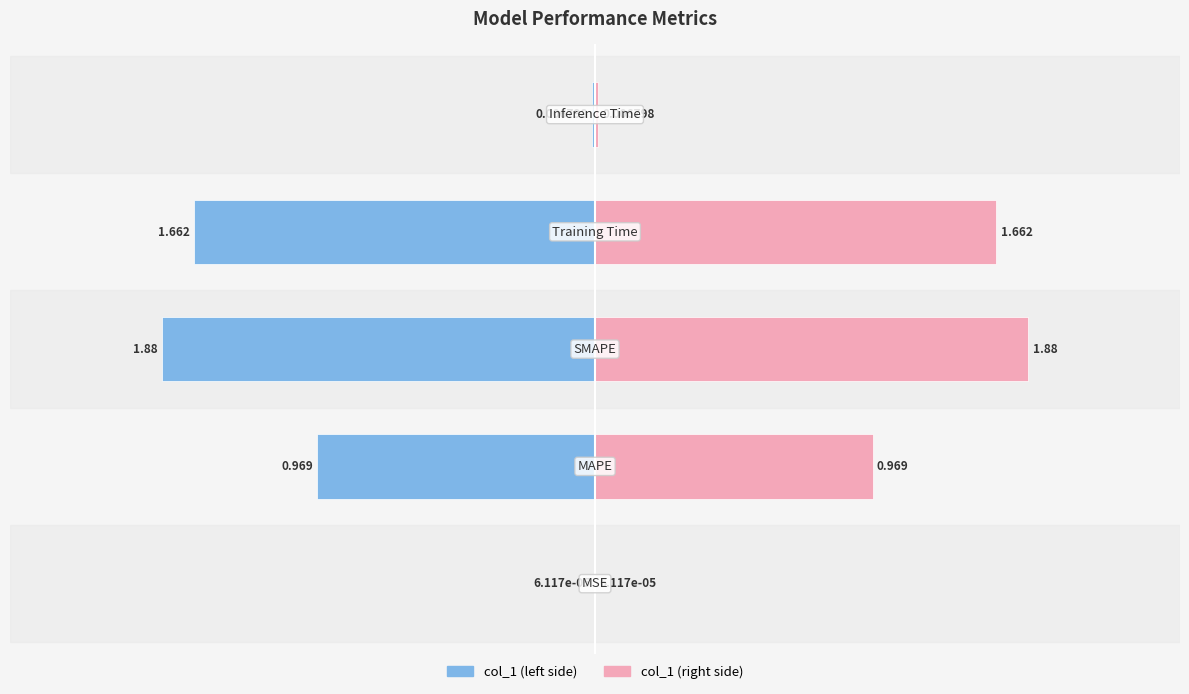

Is it true that col_1 (right) equals 0.0 at 0?

False